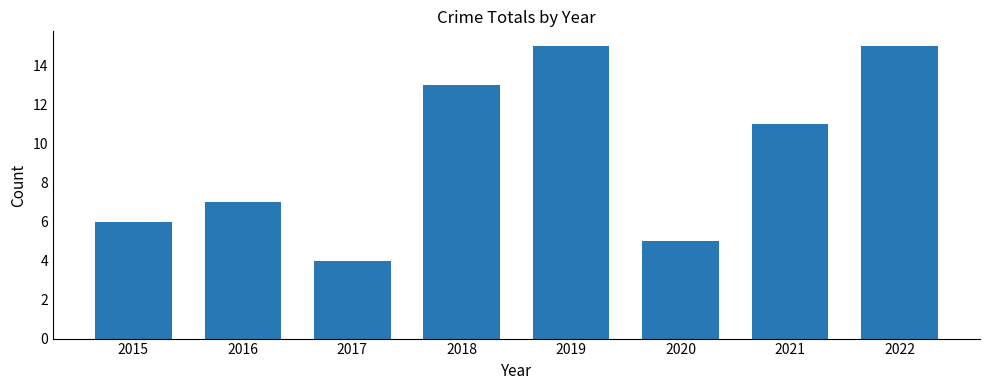

Reading left to right, what are all the values shown in this chart?

6	7	4	13	15	5	11	15